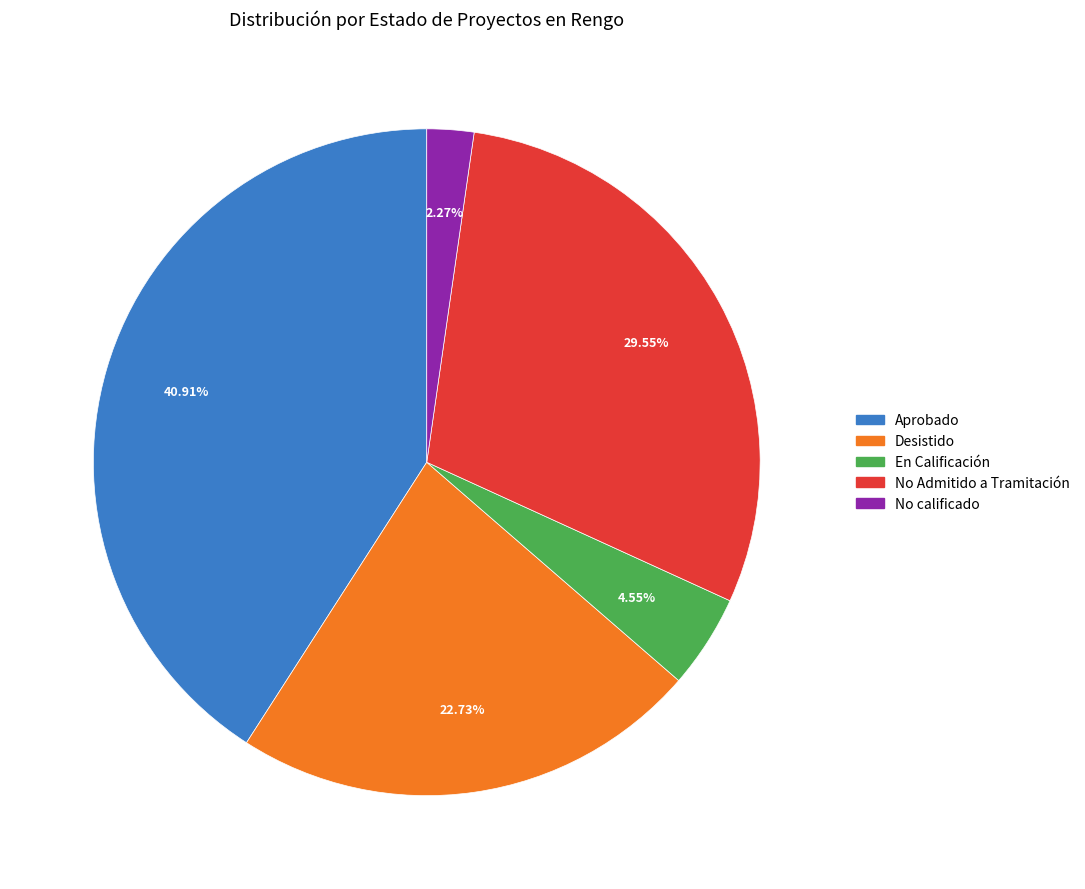

Which has a higher value, No Admitido a Tramitación or En Calificación?

No Admitido a Tramitación